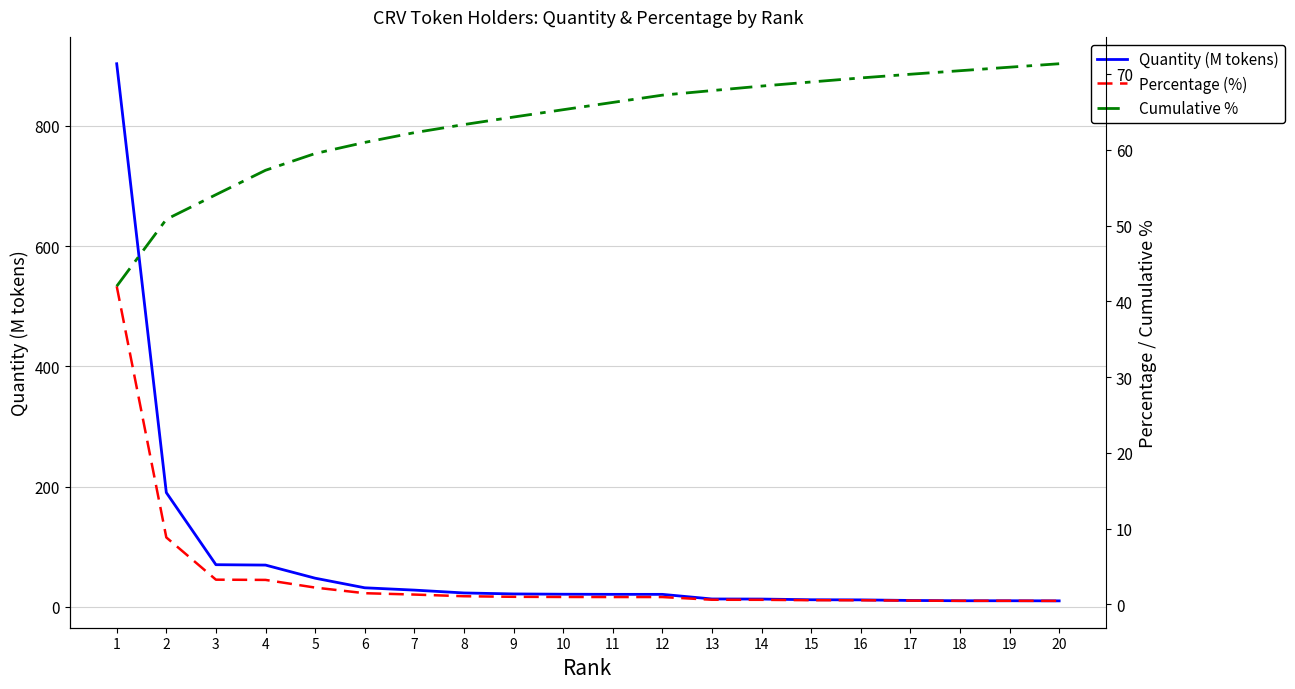

List the series in order of their peak value, lowest first.

Percentage (%), Cumulative %, Quantity (M tokens)